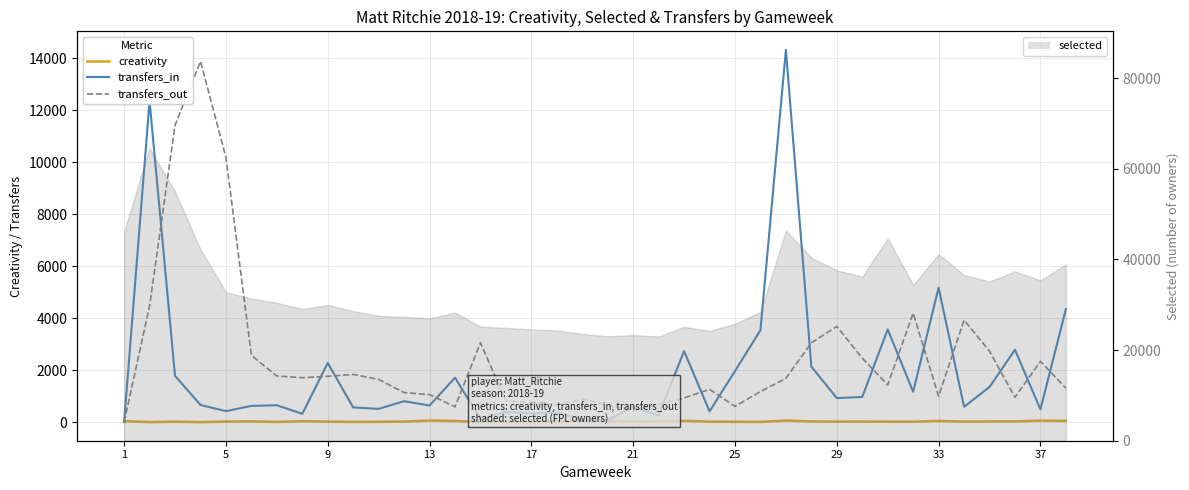

In creativity, how many points are higher than both neighbors (excluding endpoints)?

11